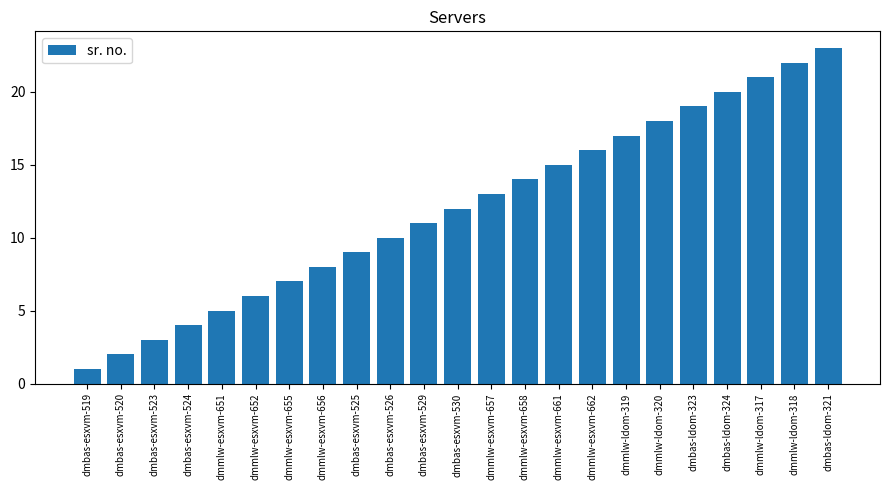

Reading left to right, list all the values displayed in this chart.

dmbas-esxvm-519=1	dmbas-esxvm-520=2	dmbas-esxvm-523=3	dmbas-esxvm-524=4	dmmlw-esxvm-651=5	dmmlw-esxvm-652=6	dmmlw-esxvm-655=7	dmmlw-esxvm-656=8	dmbas-esxvm-525=9	dmbas-esxvm-526=10	dmbas-esxvm-529=11	dmbas-esxvm-530=12	dmmlw-esxvm-657=13	dmmlw-esxvm-658=14	dmmlw-esxvm-661=15	dmmlw-esxvm-662=16	dmmlw-ldom-319=17	dmmlw-ldom-320=18	dmbas-ldom-323=19	dmbas-ldom-324=20	dmmlw-ldom-317=21	dmmlw-ldom-318=22	dmbas-ldom-321=23